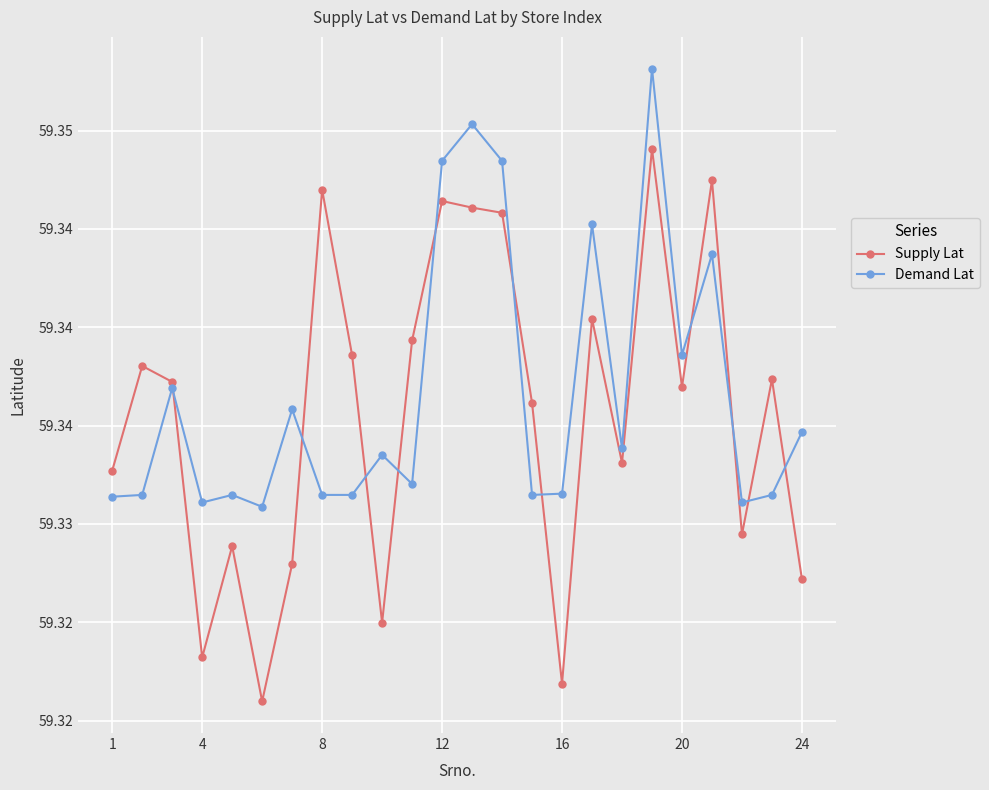

List the series in order of their overall mean, lowest first.

Supply Lat, Demand Lat